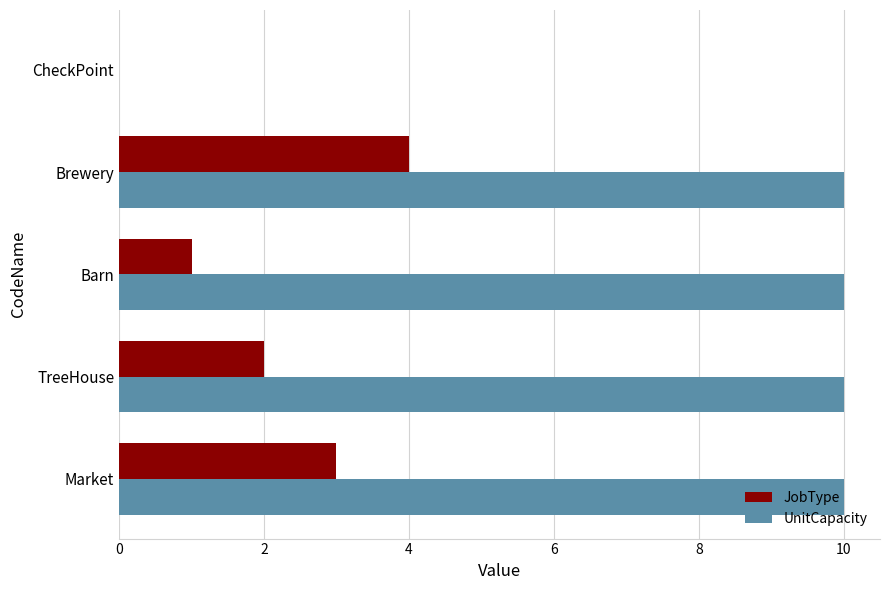

At which category is the sum across all series the highest?

Brewery